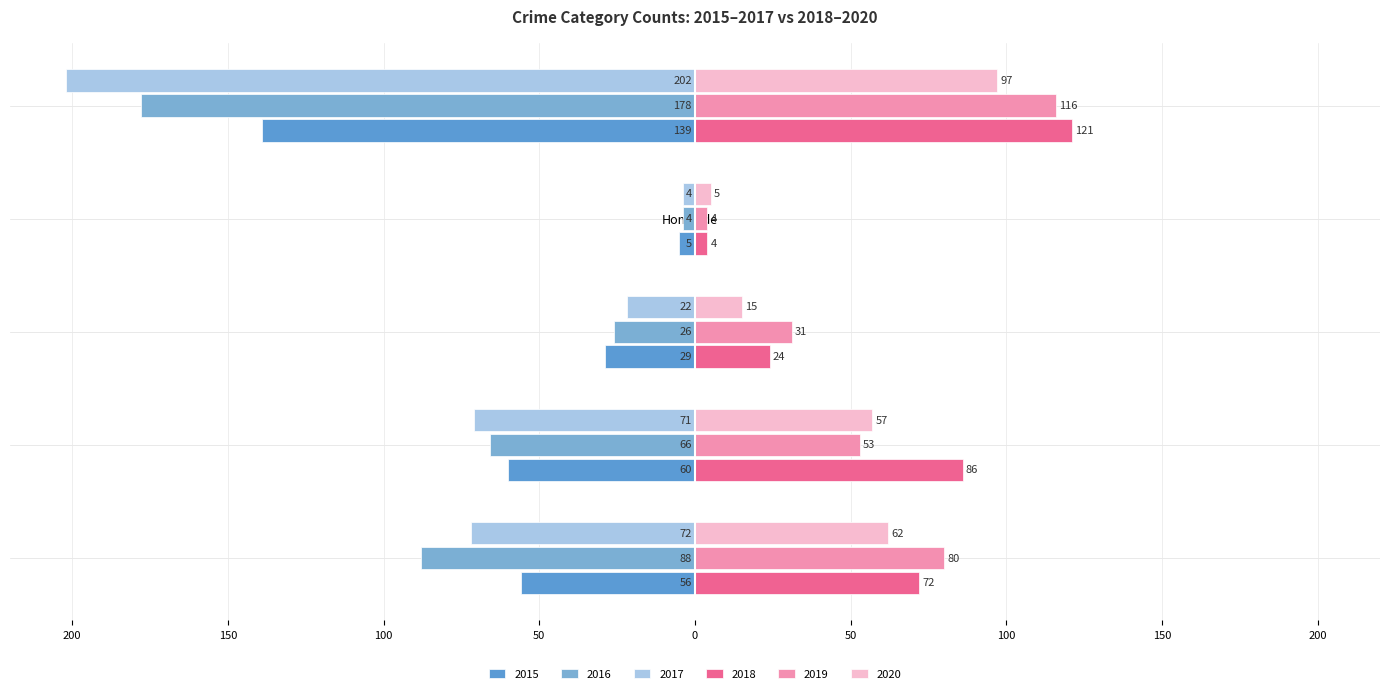

What is the difference between the second highest and minimum values in the 2020 series?

57